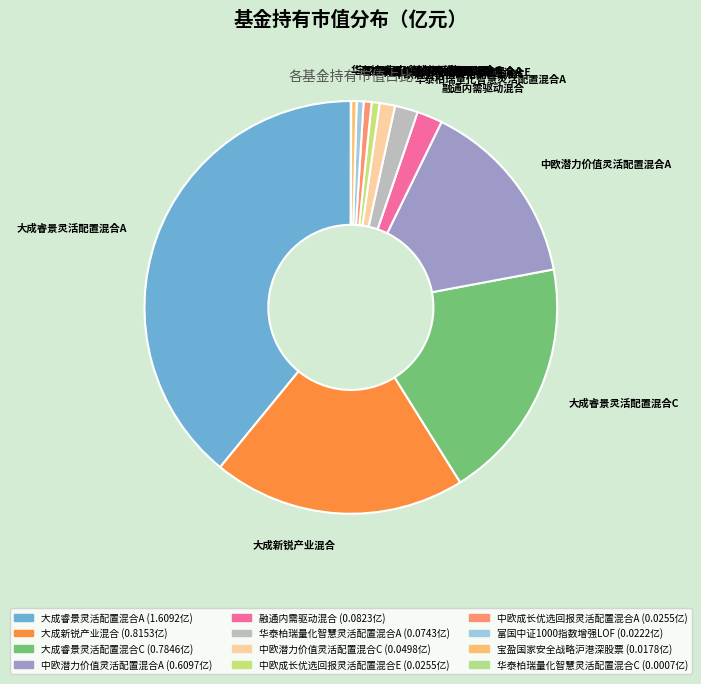

Which has a higher value, 中欧潜力价值灵活配置混合C or 大成睿景灵活配置混合C?

大成睿景灵活配置混合C